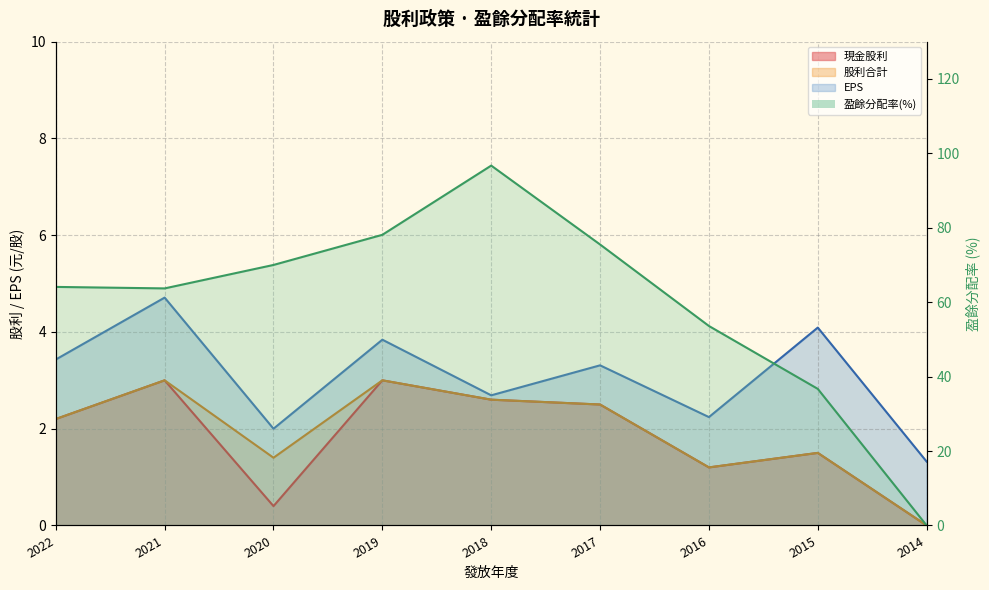

How many values in the 盈餘分配率(%) series are below 64?

4